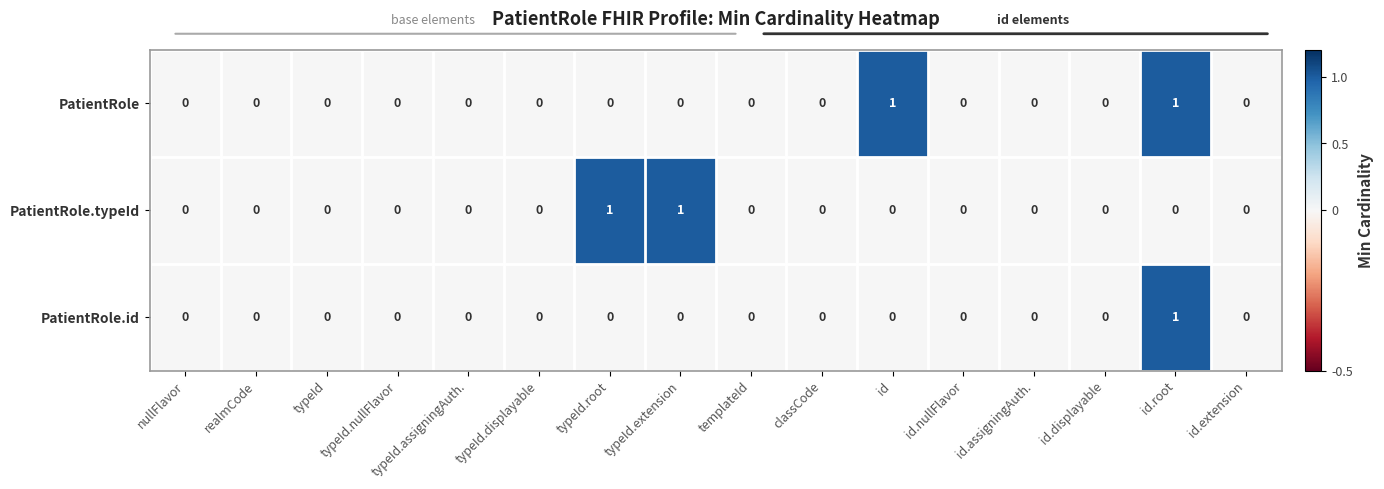

Count the PatientRole.typeId values in the range 0 to 1.

16